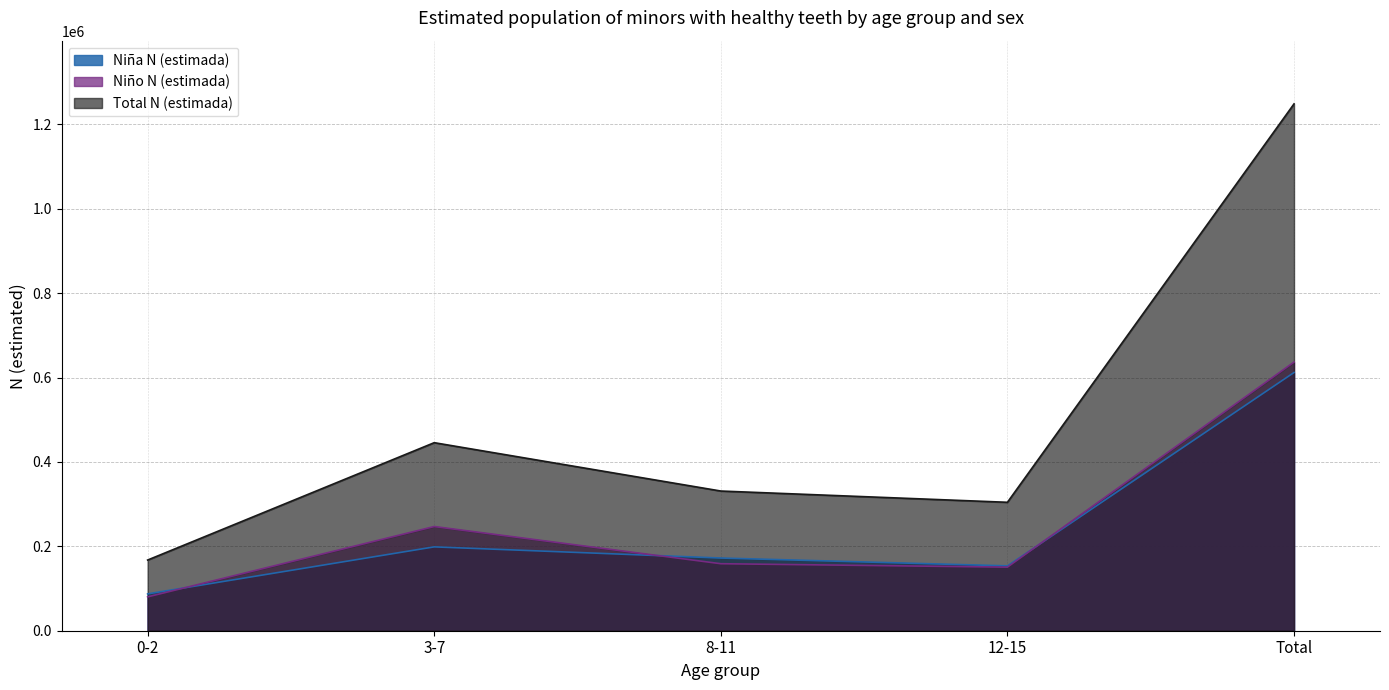

Read the Niño N (estimada) value at 3-7.

246914